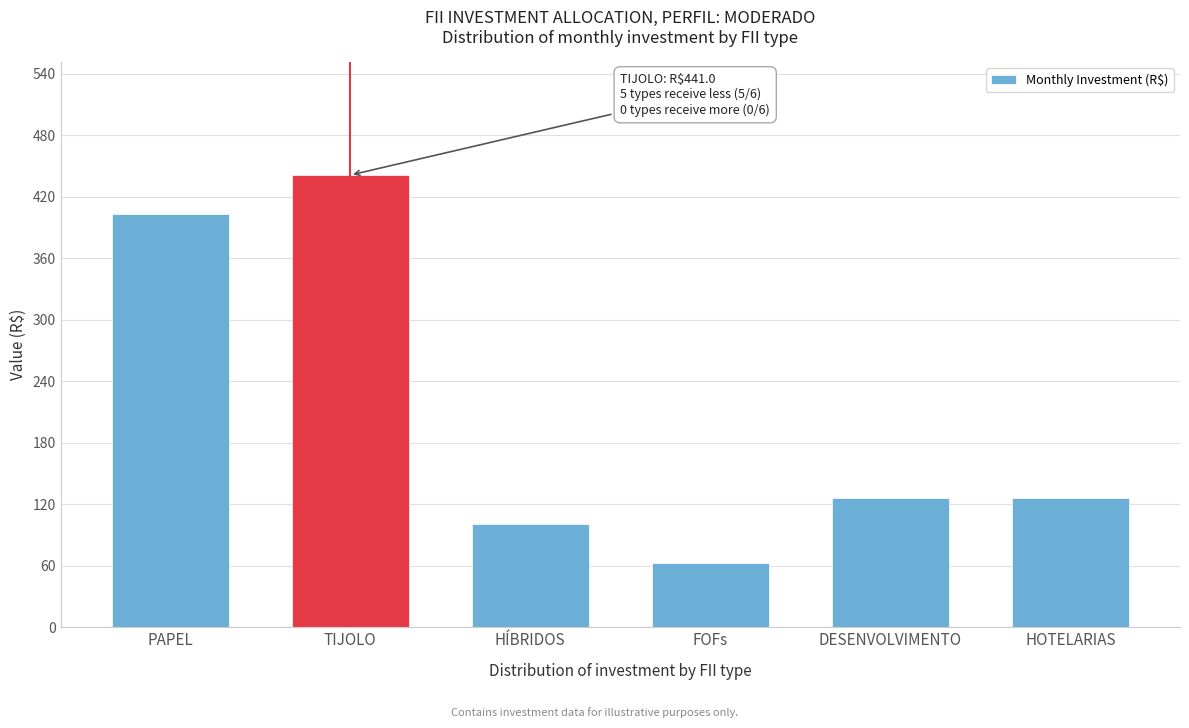

Reading left to right, transcribe all the data shown in this chart.

403.2	441.0	100.8	63.0	126.0	126.0